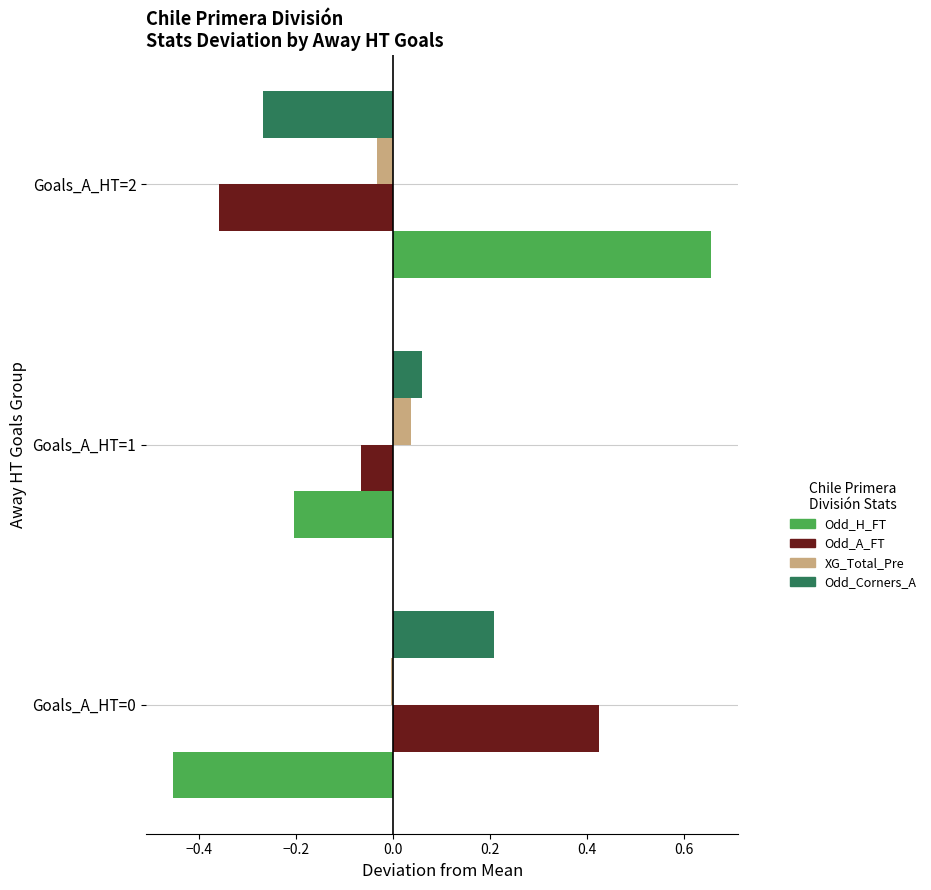

What is the difference between the maximum and minimum values in the Odd_A_FT series?

0.8